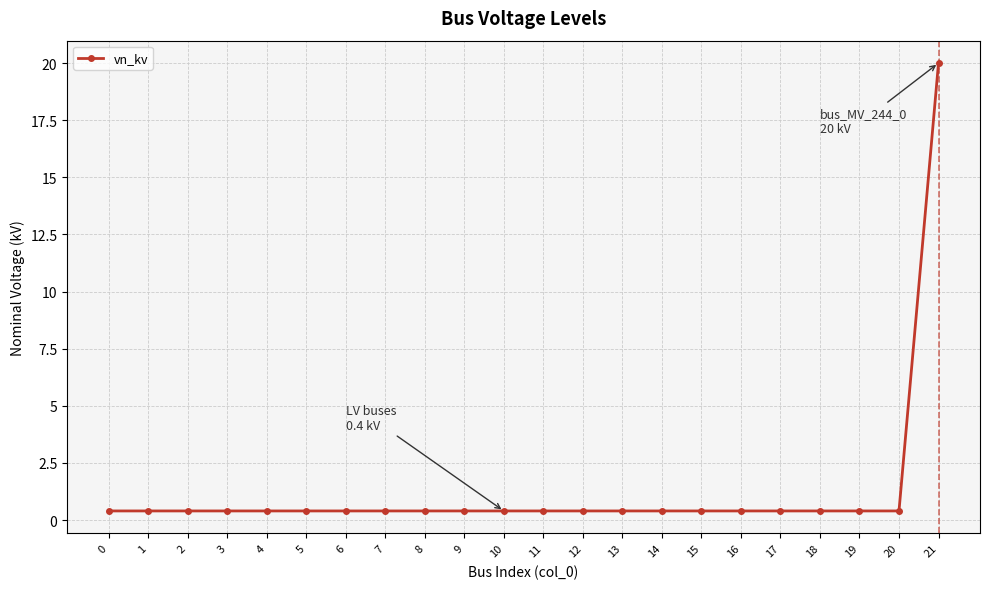

What is the value of the 17th point from the left?

0.4